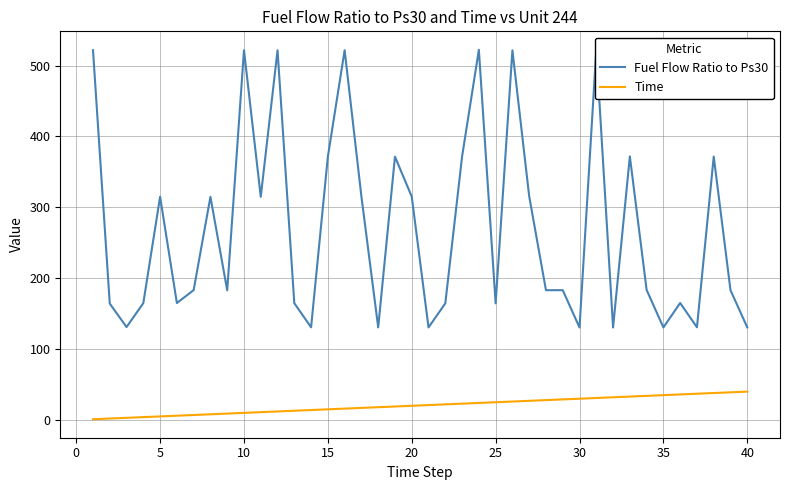

How many data points in Fuel Flow Ratio to Ps30 are less than 183?

18